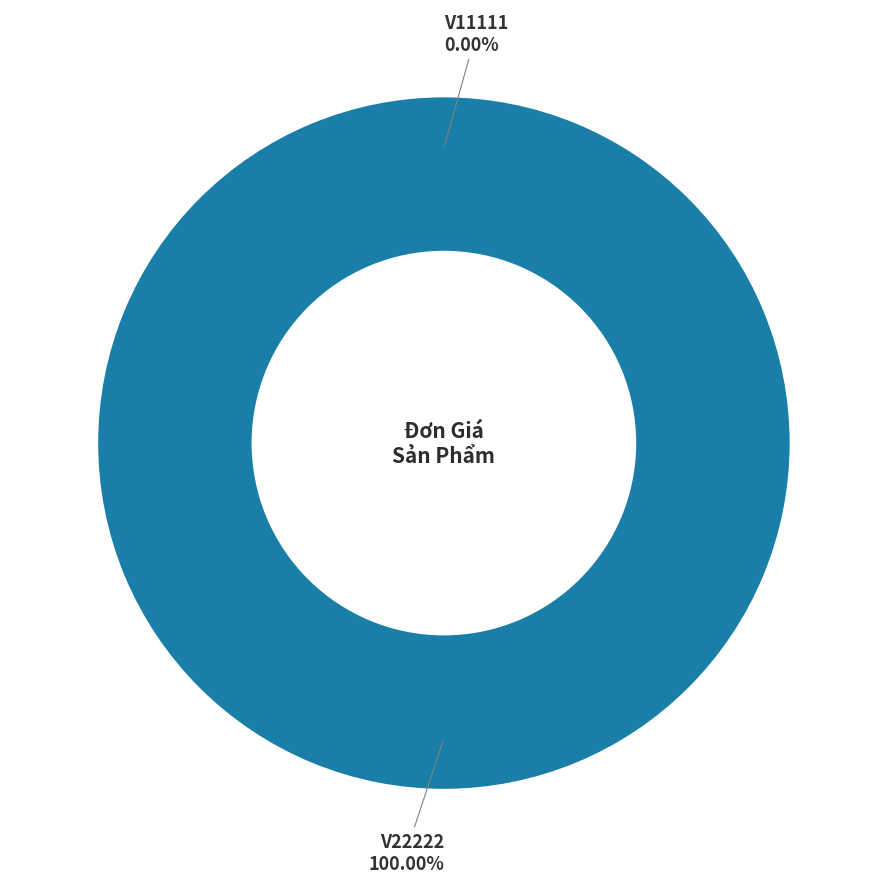

Rank the categories by value from lowest to highest.

V11111, V22222